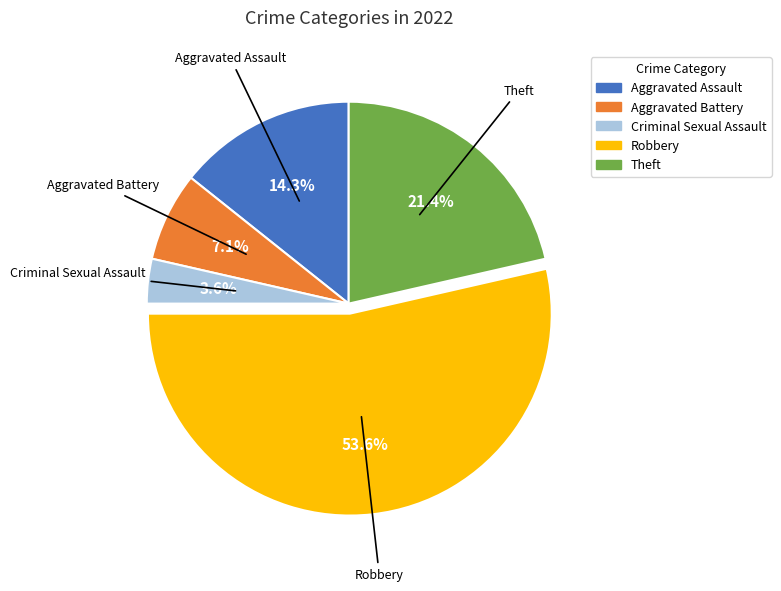

How many segments does this pie chart have?

5